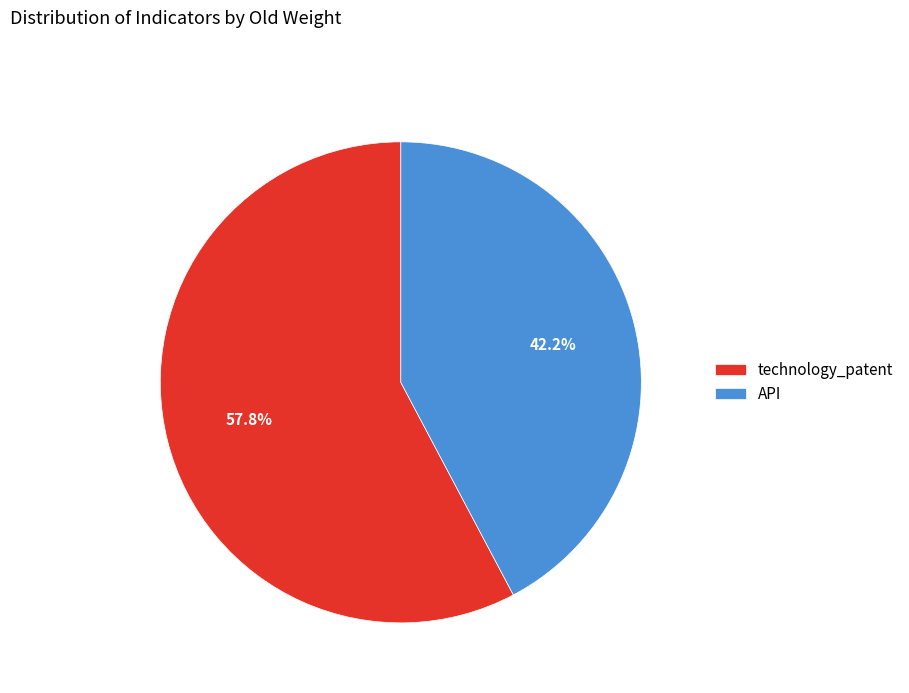

Which has a higher value, technology_patent or API?

technology_patent